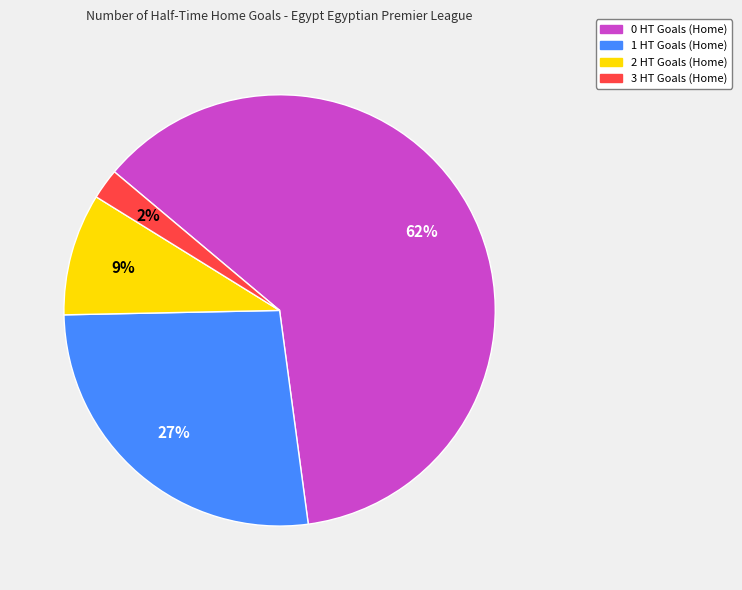

True or false: 2 HT Goals (Home) accounts for 9% of the total.

True